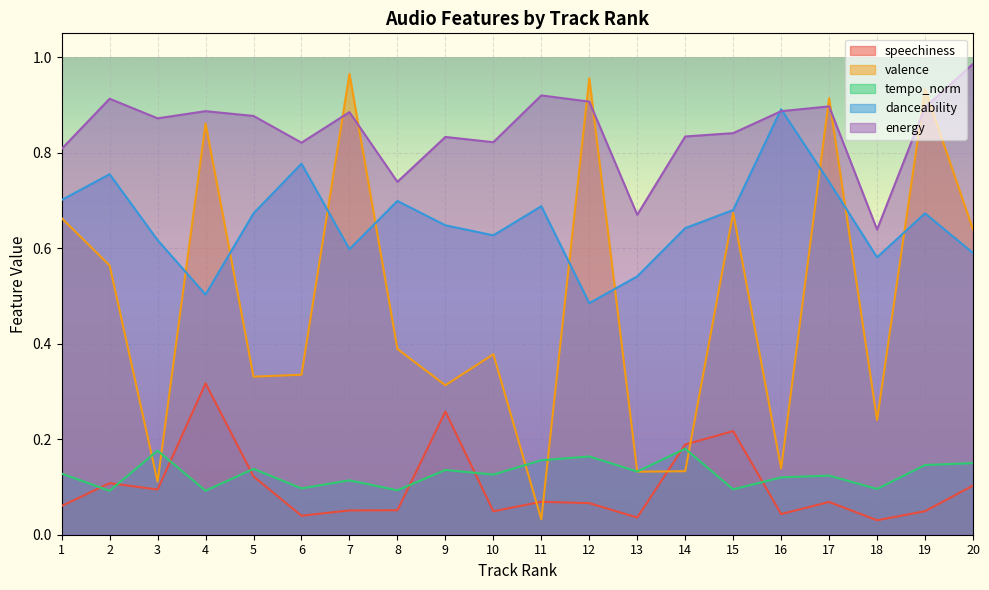

At which category does speechiness reach its first local peak?

2